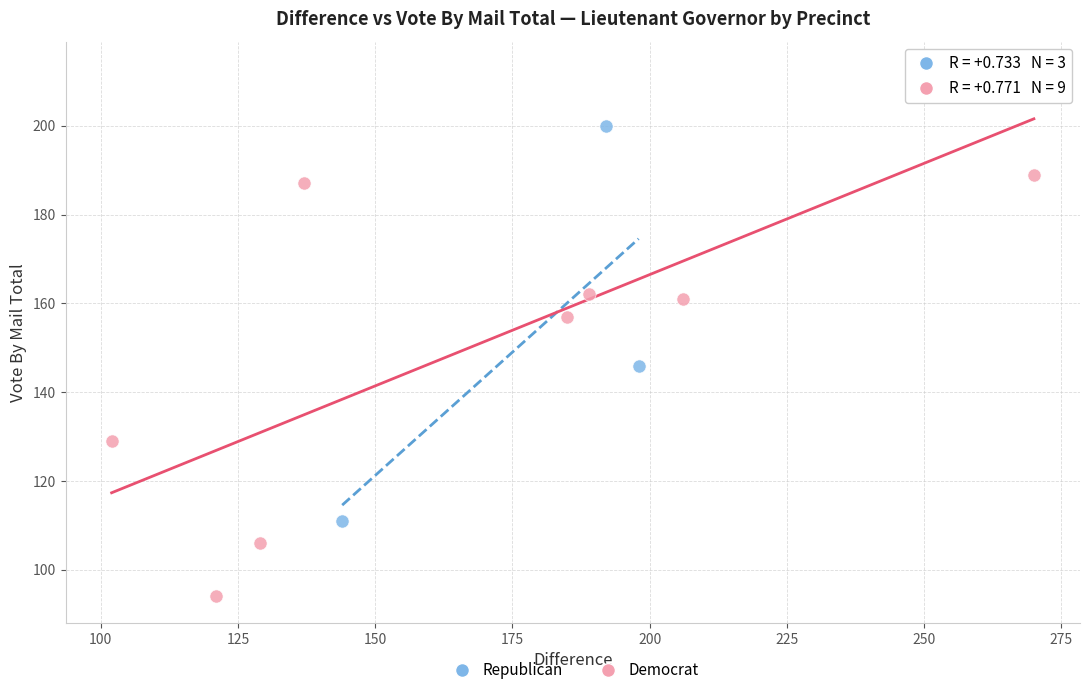

Which series reaches the maximum Y coordinate?

Democrat